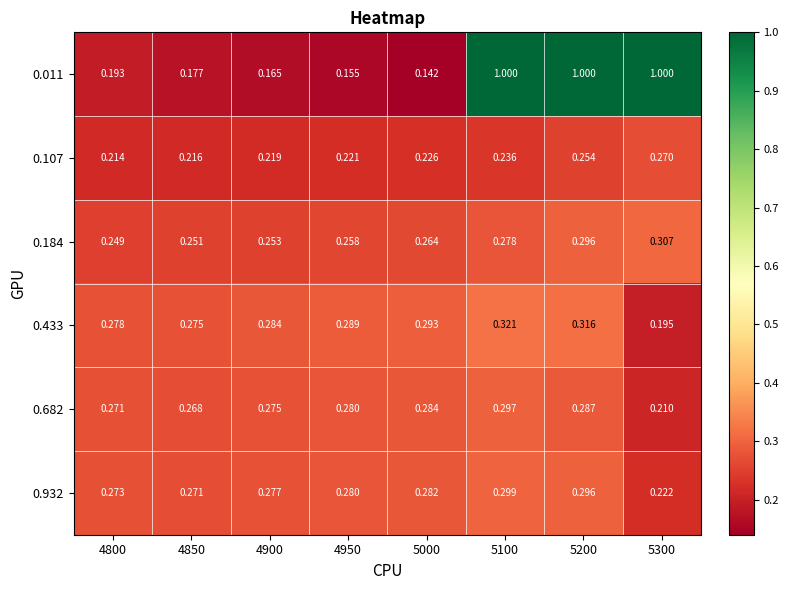

Is the value of 0.932 at 4850 greater than the value of 0.433 at 5000?

No